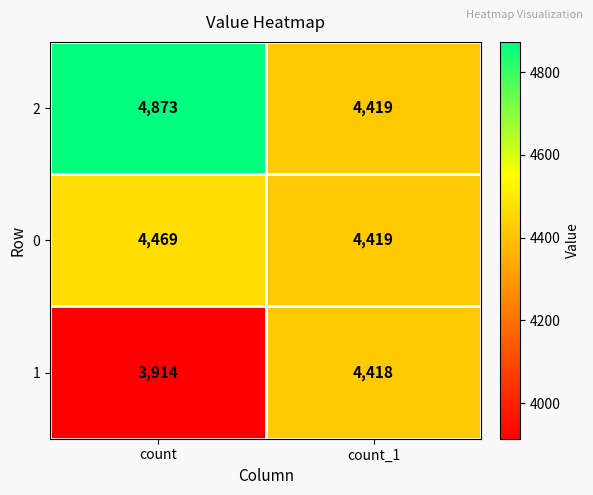

Rank the series by their average value, from lowest to highest.

1, 0, 2